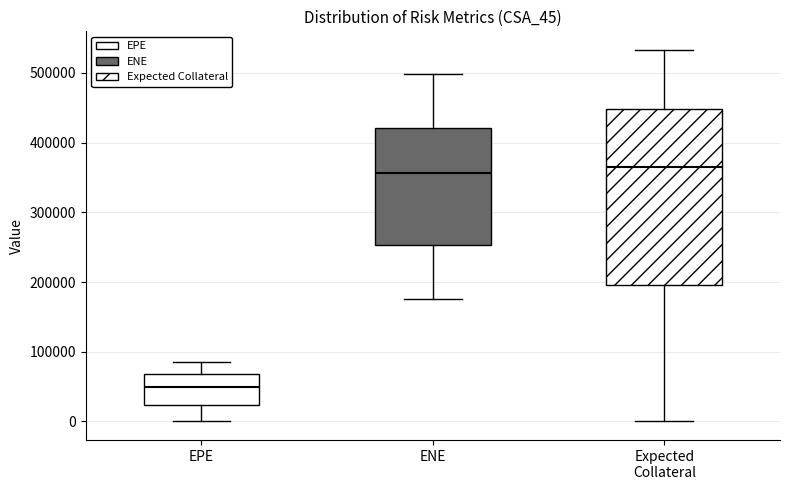

Where does the upper whisker of the box for Expected Collateral end on the y-axis? The values are not printed on the chart, so give them approximately, as read against the axis.

530000